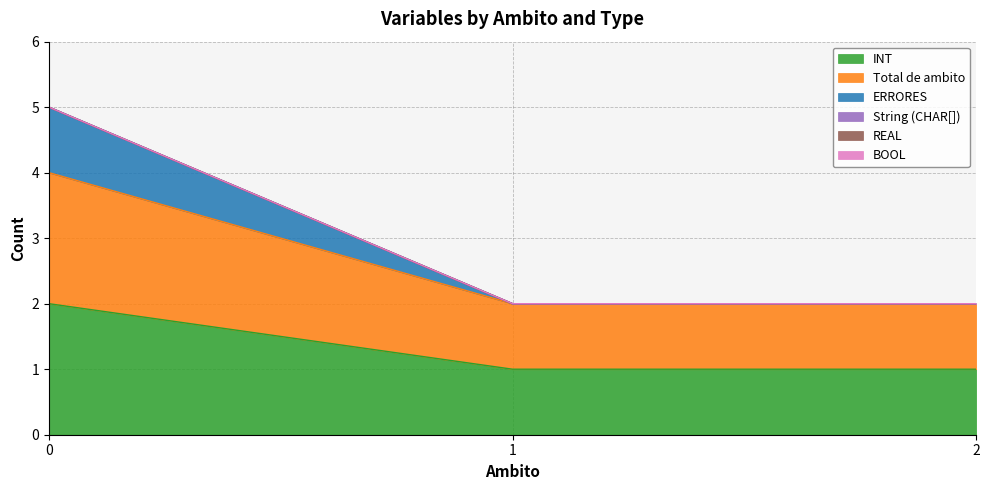

Which series has the largest range (max minus min)?

ERRORES